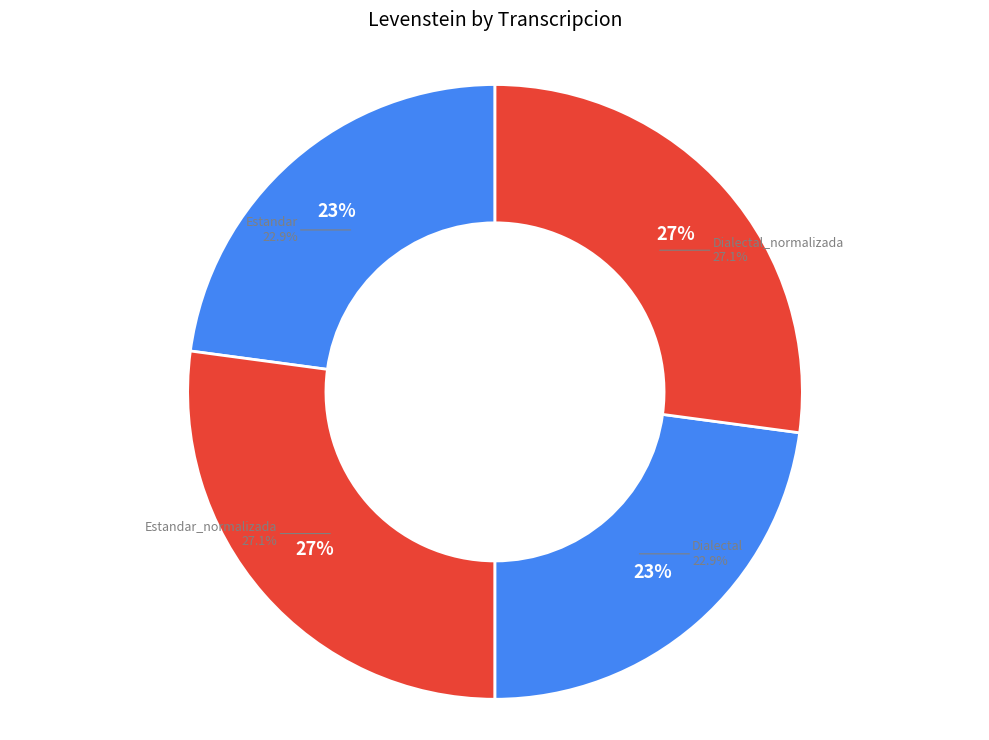

To the nearest percent, what portion does Estandar_normalizada represent?

27%